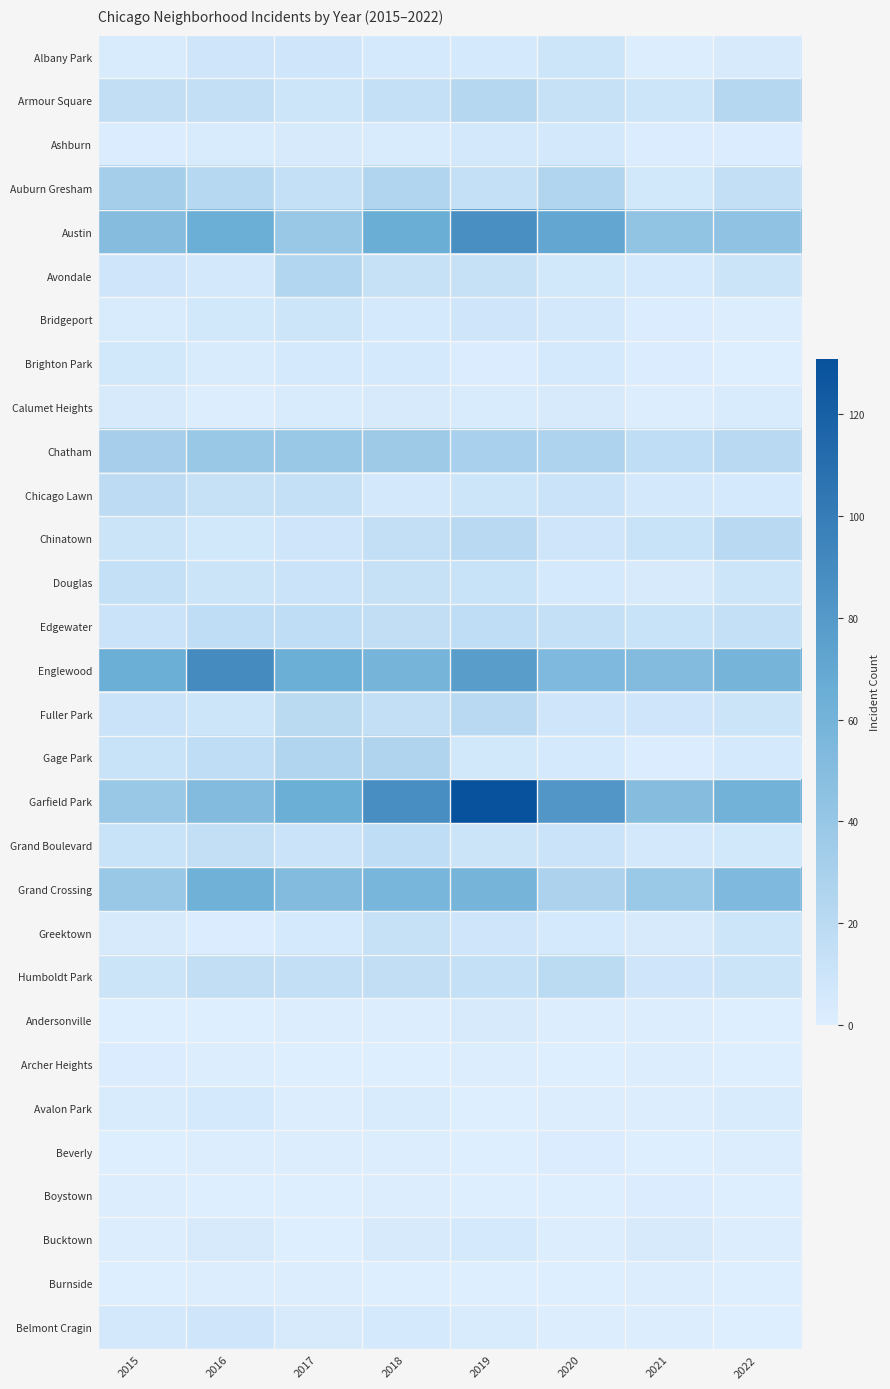

Which series changed the most between 2016 and 2019?

Garfield Park